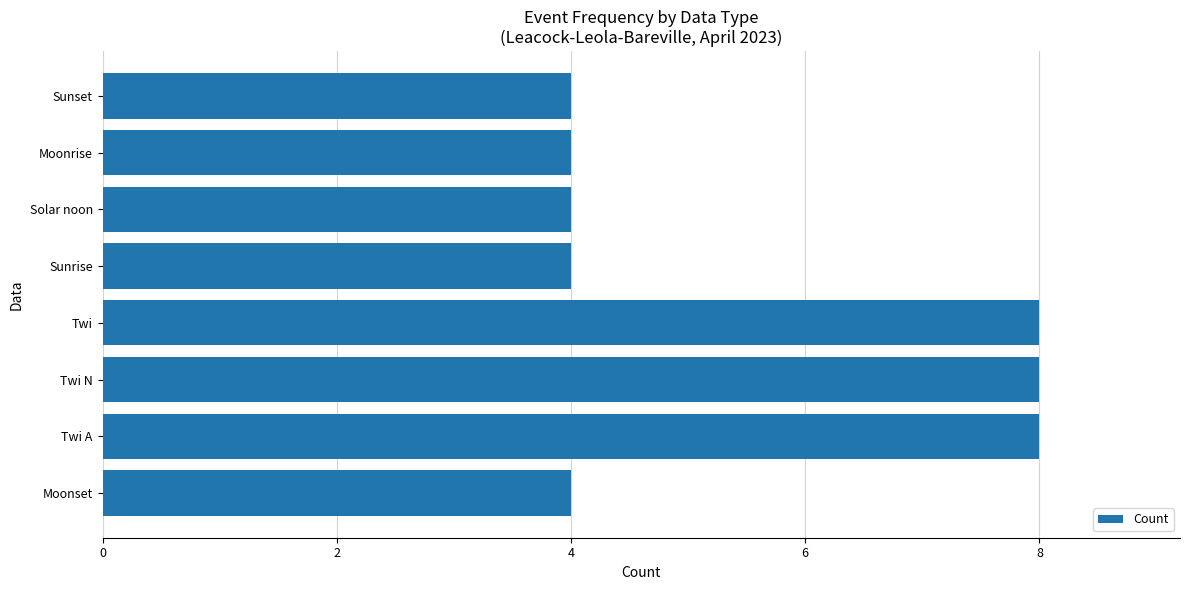

What is the ratio of the value at Solar noon to the value at Twi N?

0.5